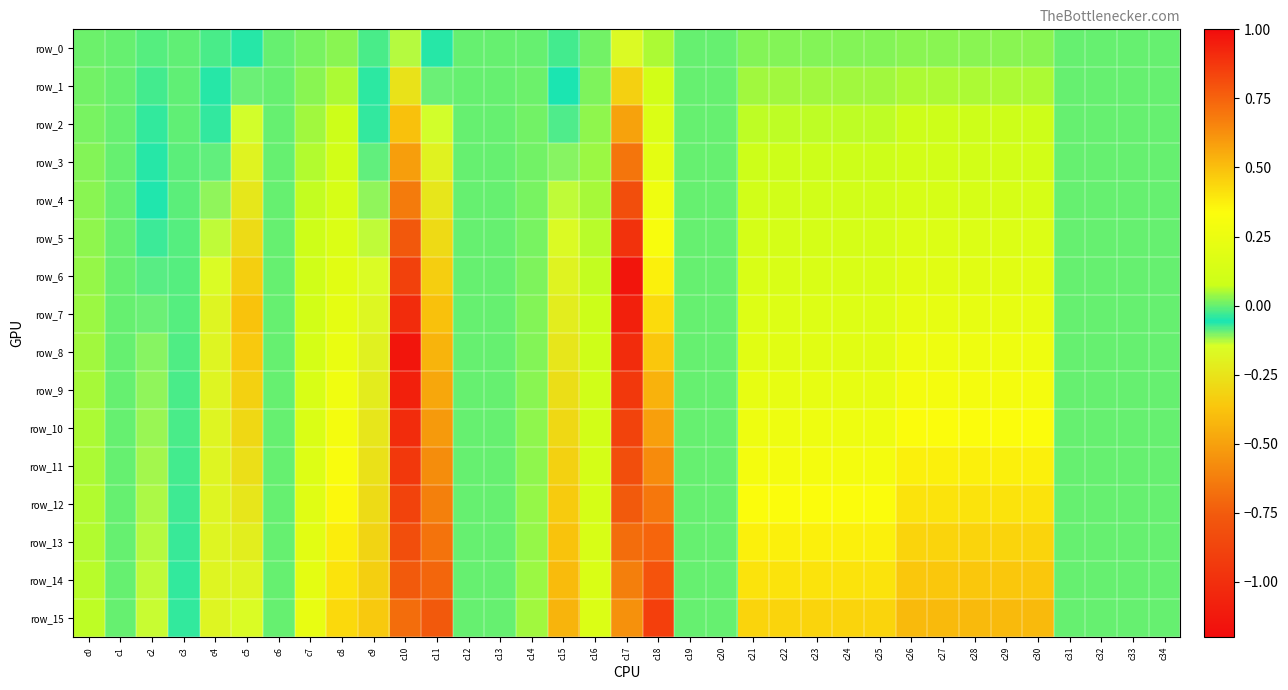

Between c16 and c33, which series saw the biggest shift?

row_15